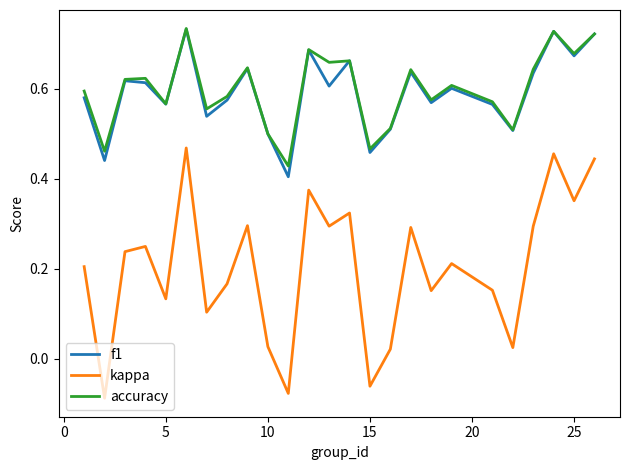

At how many categories does at least one series exceed 0?

25